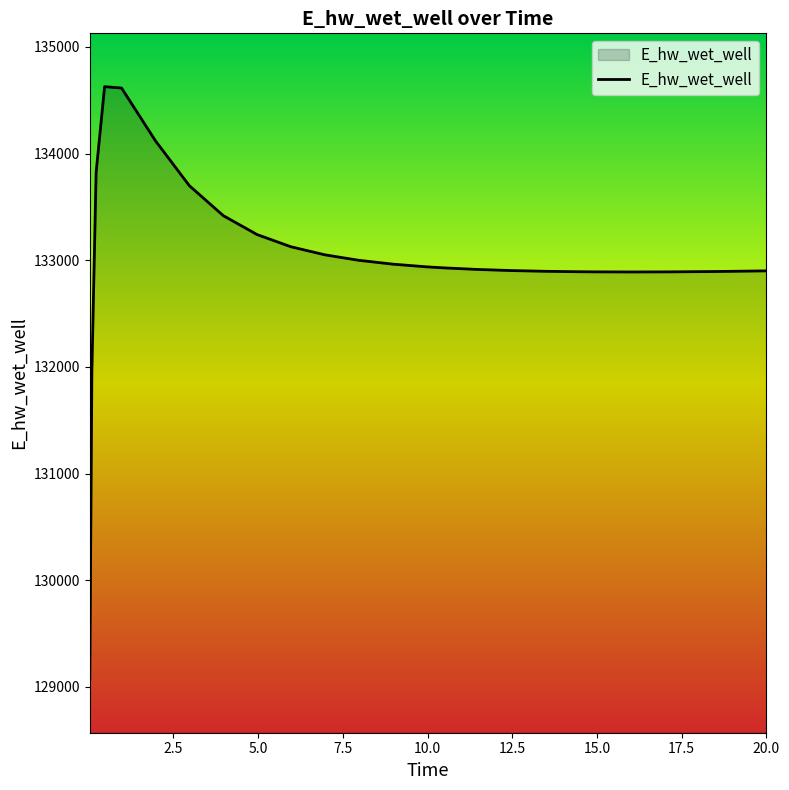

What is the greatest value displayed?

134627.5